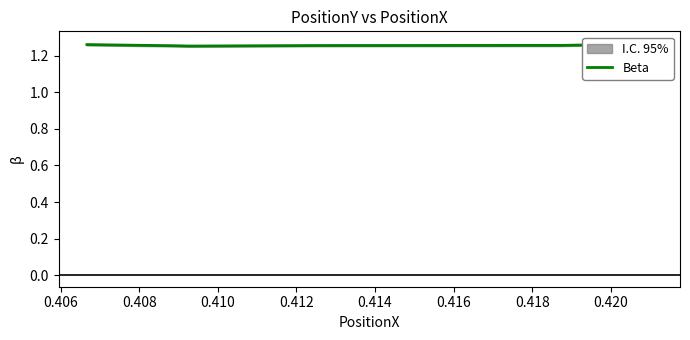

Approximately how many times larger is the value at 0.414 compared to 0.410?

1.0